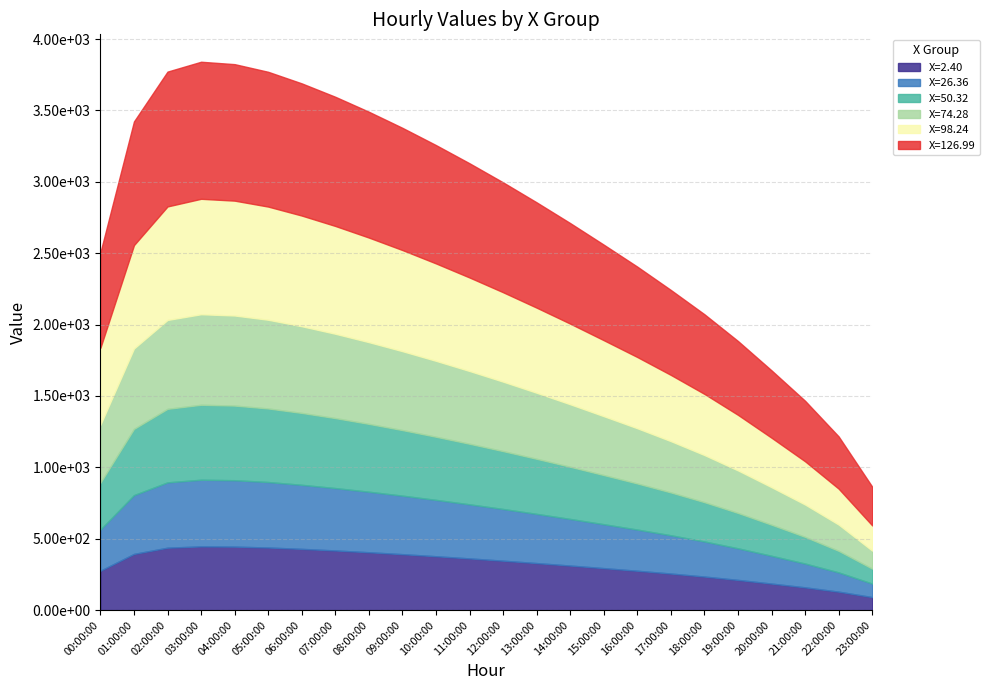

Read the X=98.24 value at 22:00:00.

251.4